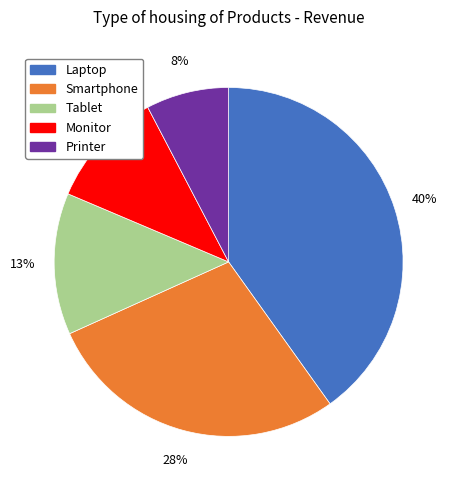

Which category has the biggest portion of the pie?

Laptop